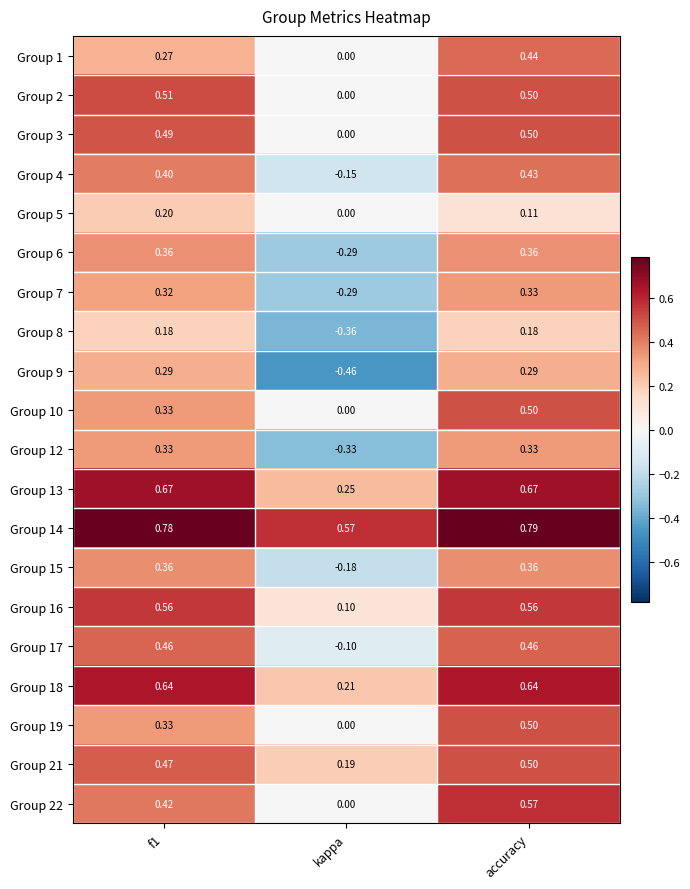

At which label is Group 16 closest to 0?

kappa